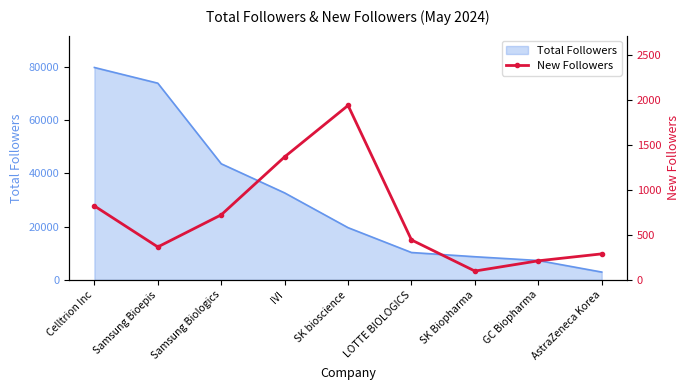

The value of Total Followers at SK bioscience is 31546. True or false?

False